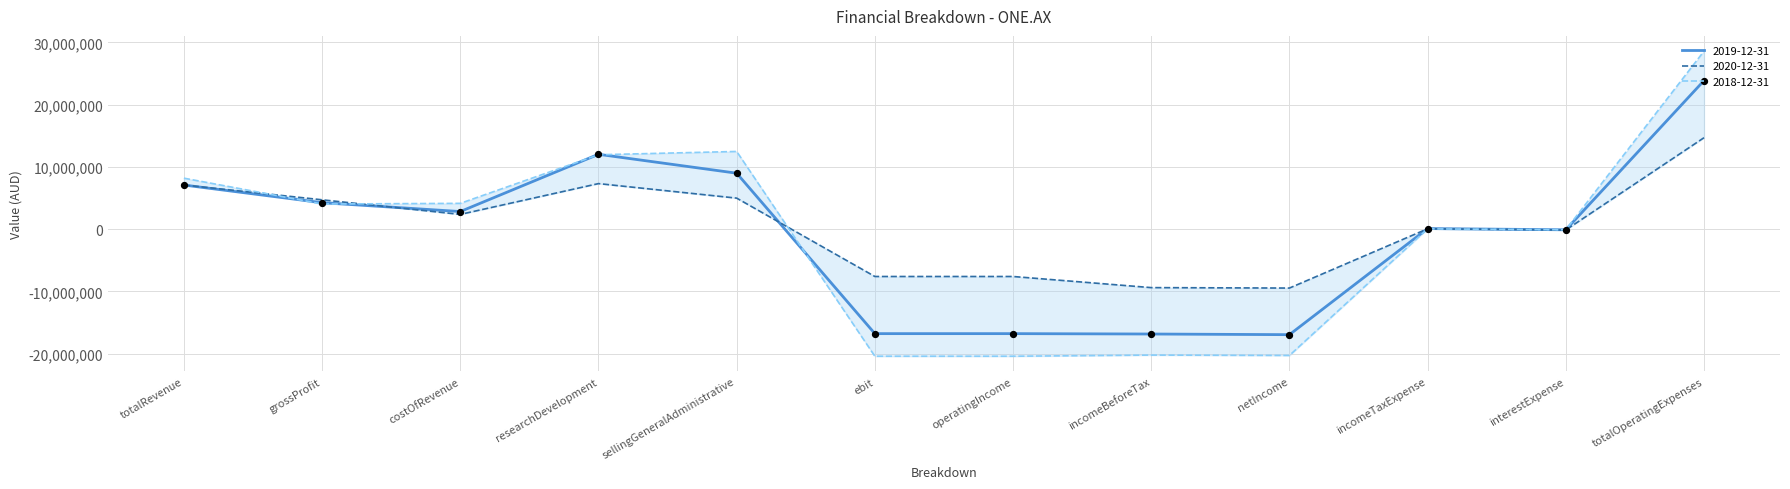

Is the value of 2019-12-31 at totalOperatingExpenses greater than the value of 2020-12-31 at totalRevenue?

Yes